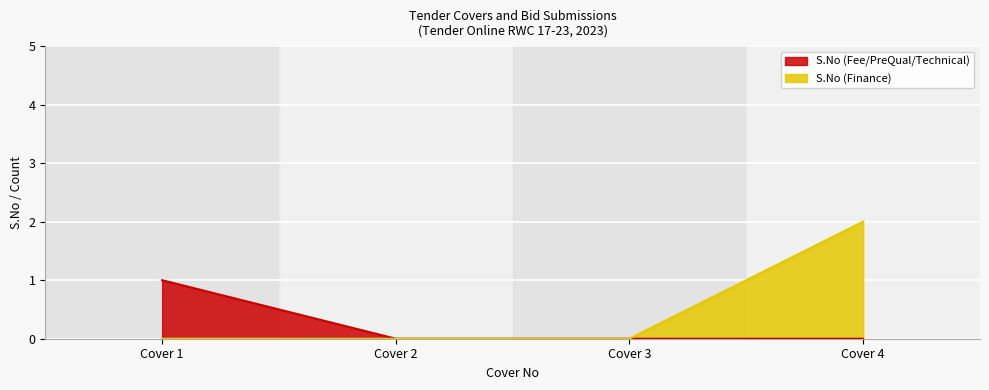

Reading left to right, transcribe all the data shown in this chart.

S.No (Fee/PreQual/Technical): 1	0	0	0
S.No (Finance): 0	0	0	2